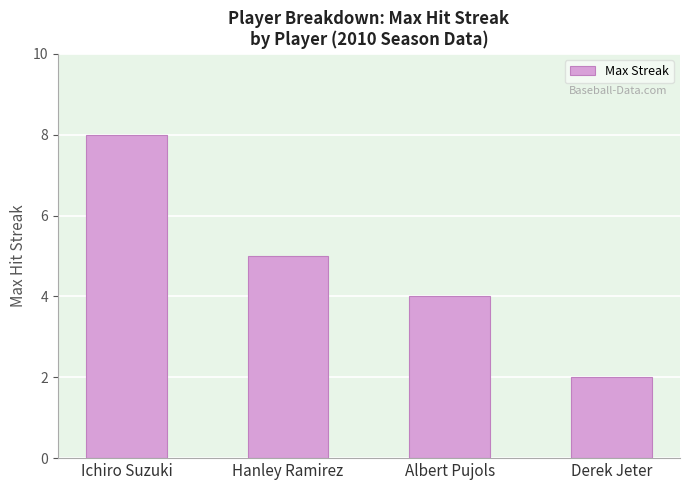

What is the label of the 1st bar from the left?

Ichiro Suzuki